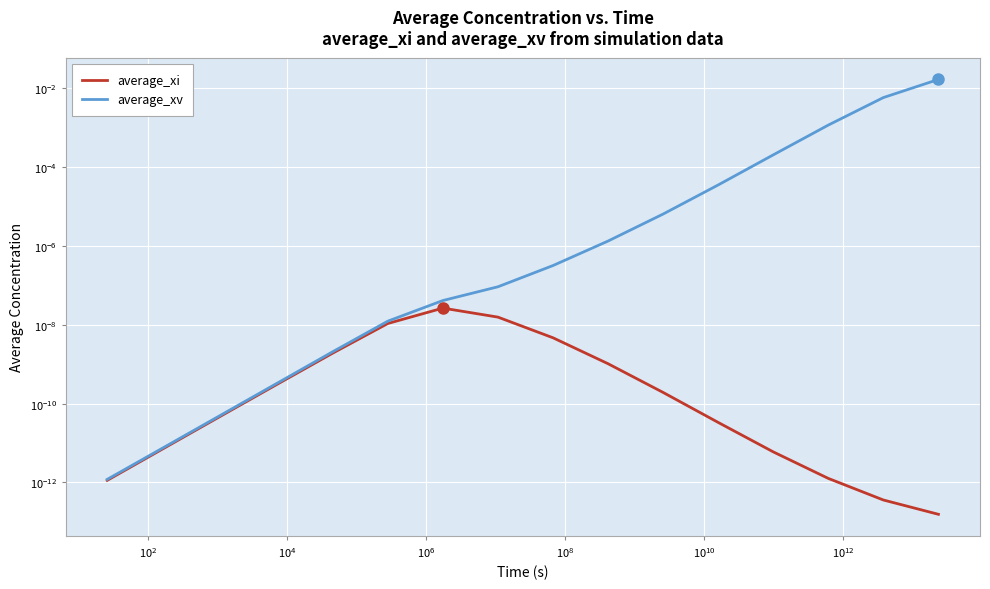

True or false: average_xv has more than 2 points higher than both neighbors.

False